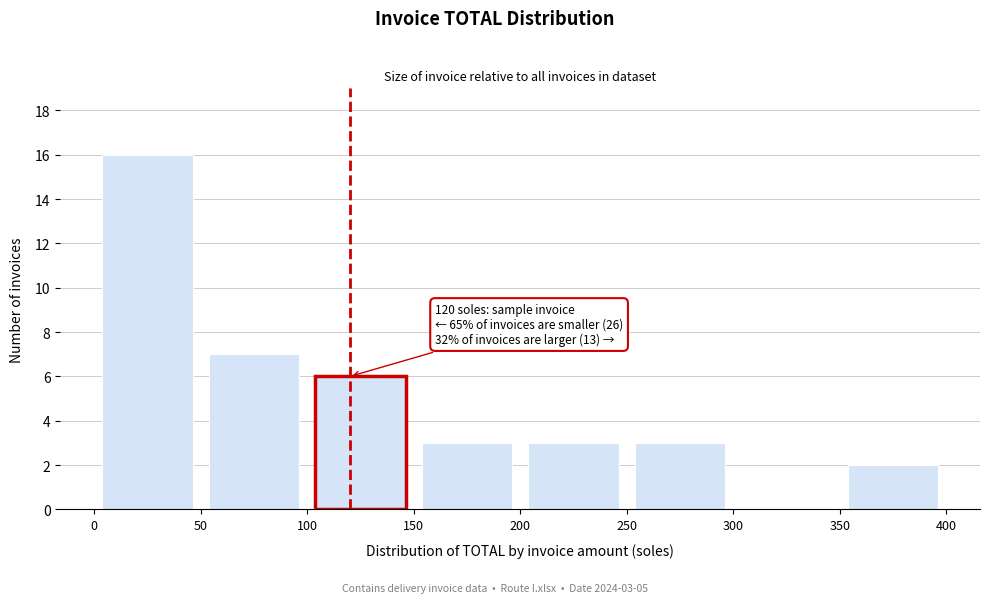

Which range on the x-axis has the tallest bar?

0 to 50